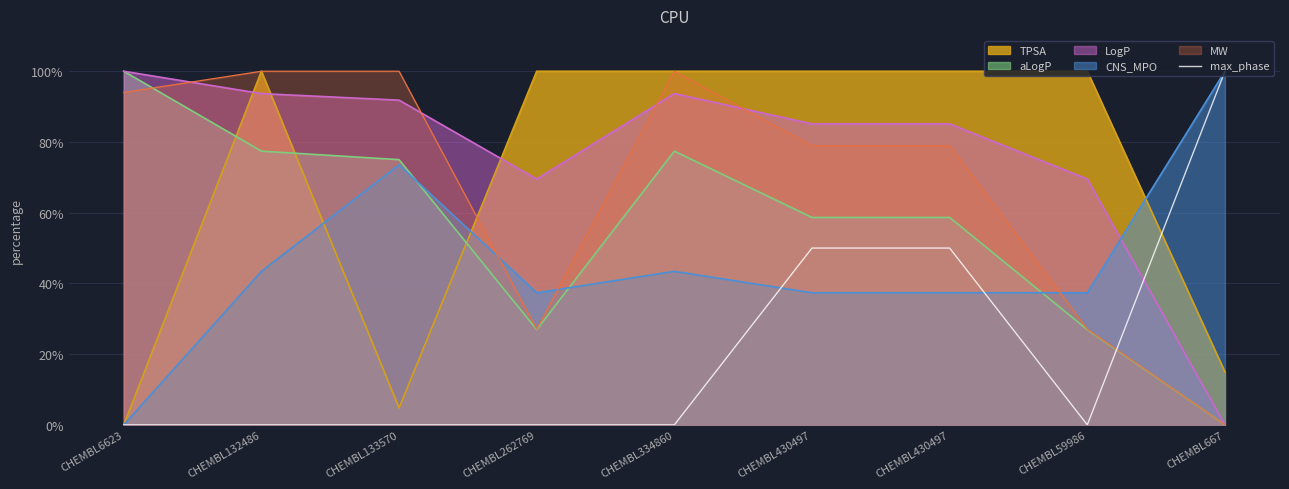

What is the difference between the maximum and minimum values?

100